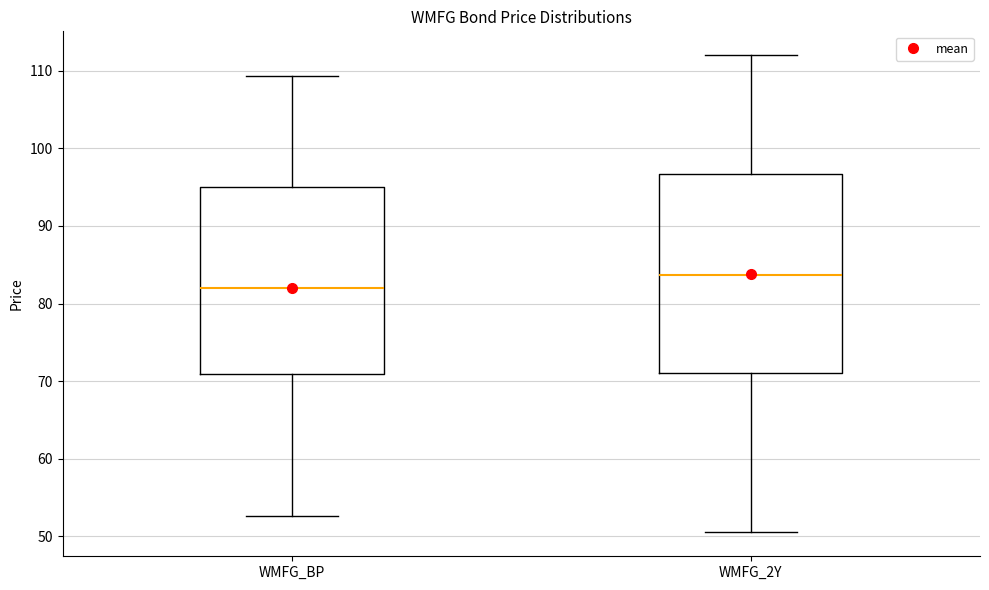

Reading left to right, read every box against the y-axis: the position of its median line, the range the box covers, and the ends of its whiskers. The values are not printed on the chart, so give them approximately, as read against the axis.

WMFG_BP: median 82, box 71 to 95, whiskers 53 to 109
WMFG_2Y: median 84, box 71 to 97, whiskers 51 to 112